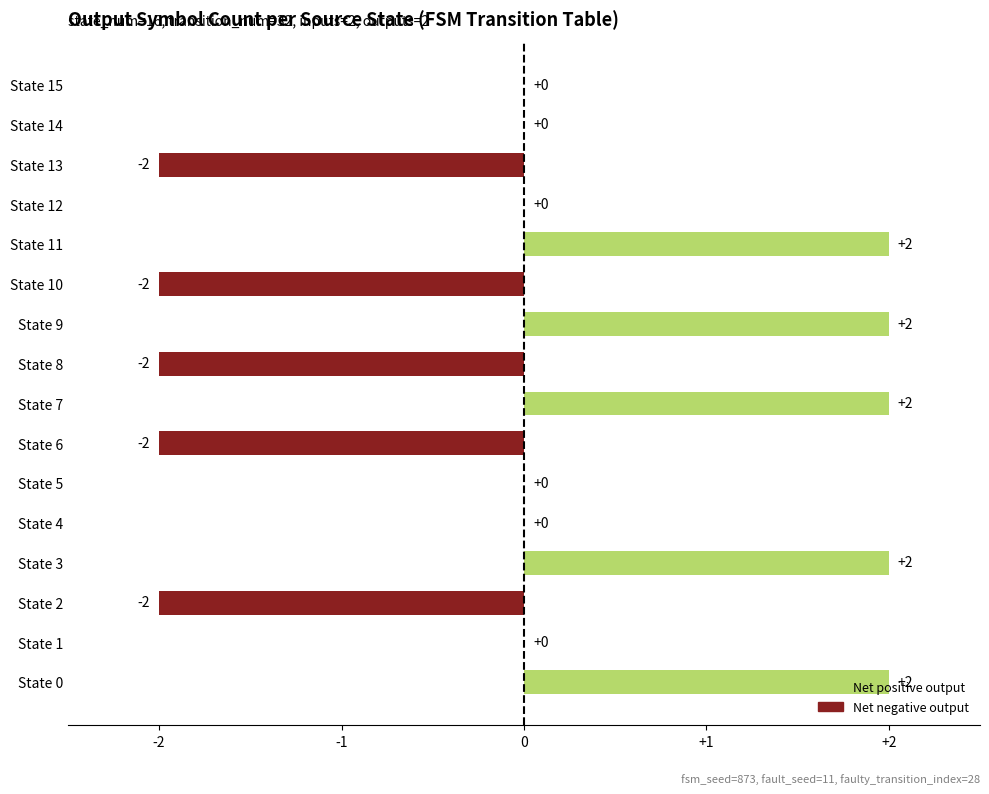

What is the change in value from State 13 to State 15?

+2